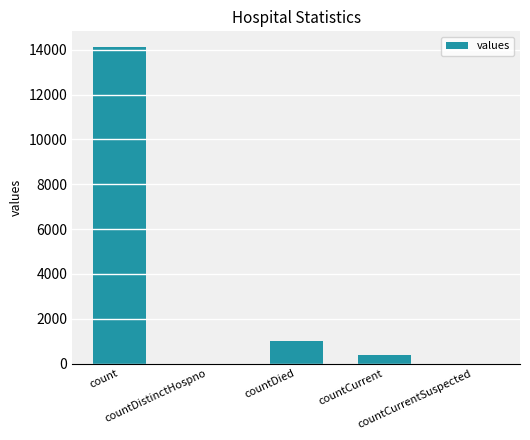

Reading left to right, list all the values displayed in this chart.

count=14112	countDistinctHospno=0	countDied=1006	countCurrent=365	countCurrentSuspected=0